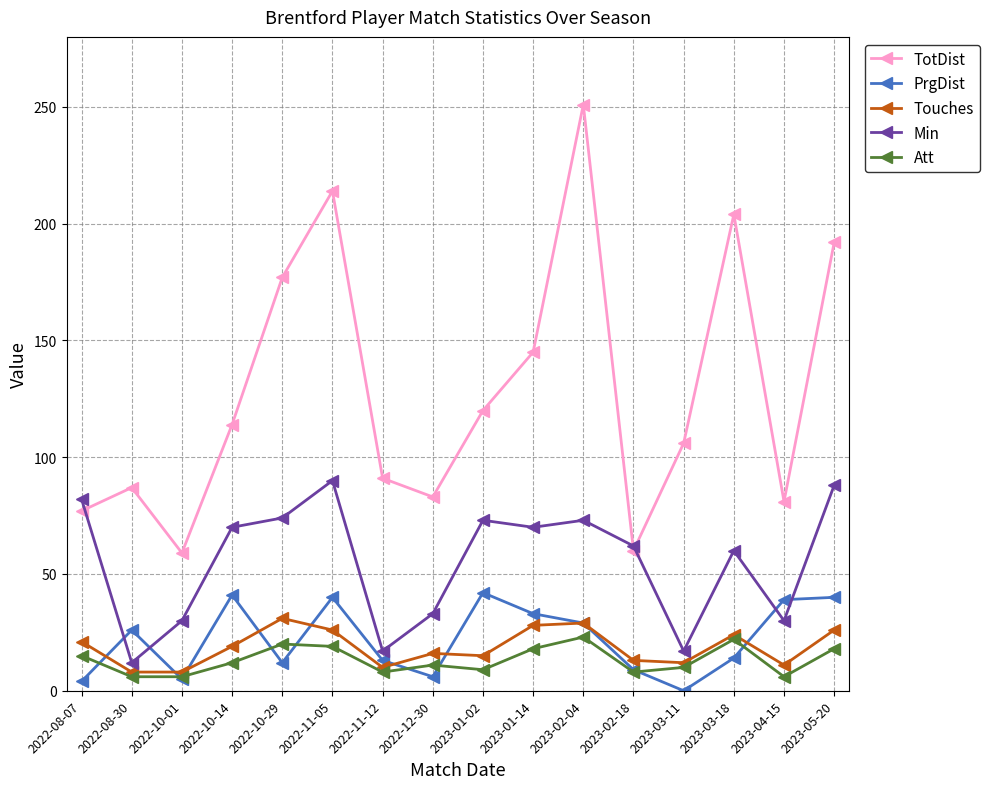

What is the total value across all series at 2022-08-30?

139